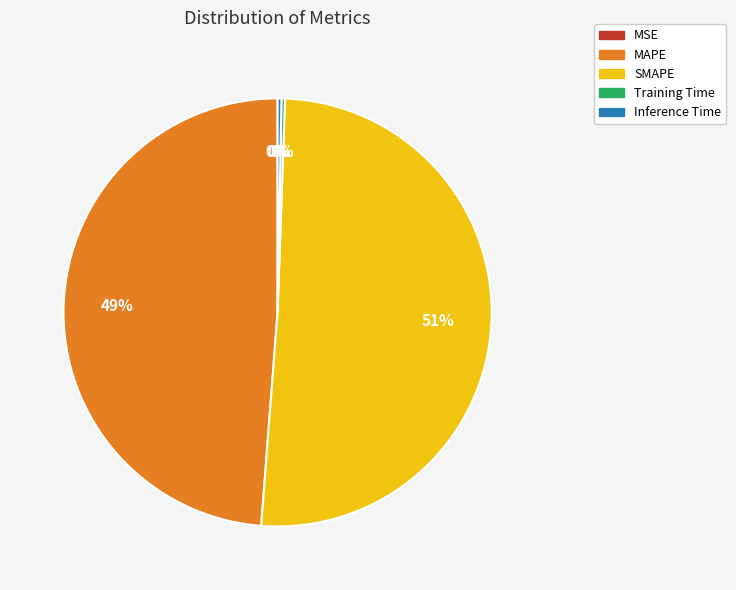

Is it true that SMAPE is 51% of the pie?

True